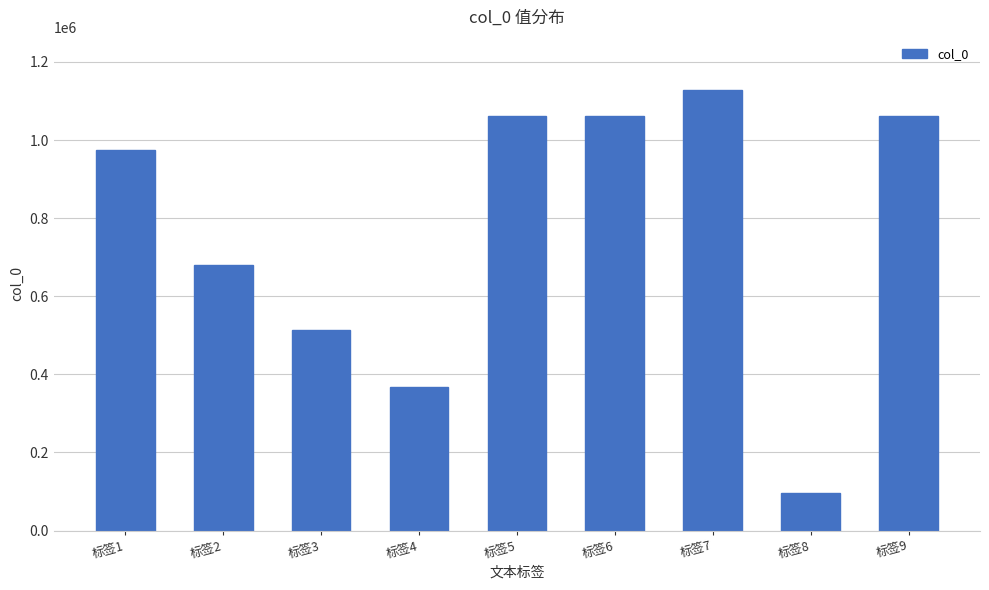

What is the ratio of the value at 标签4 to the value at 标签2?

0.5